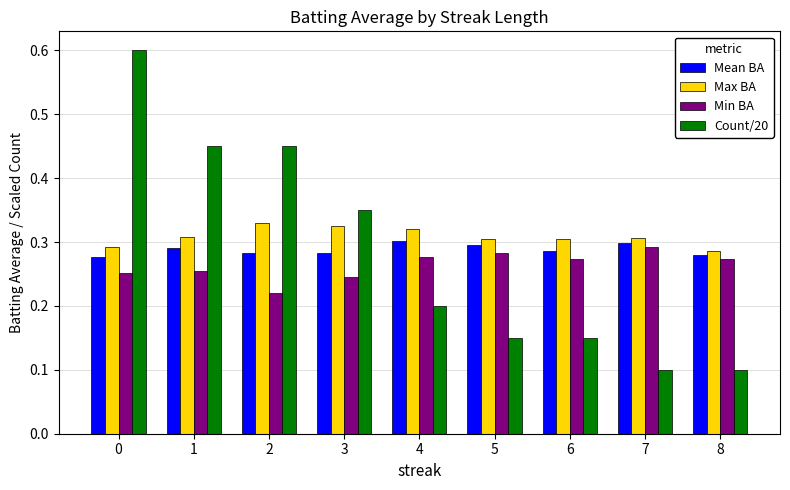

How many groups of bars are there?

9